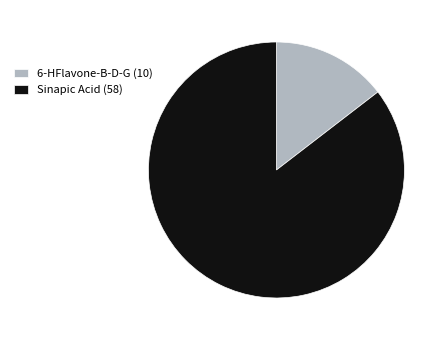

Is it true that Sinapic Acid (58) is 96% of the pie?

False